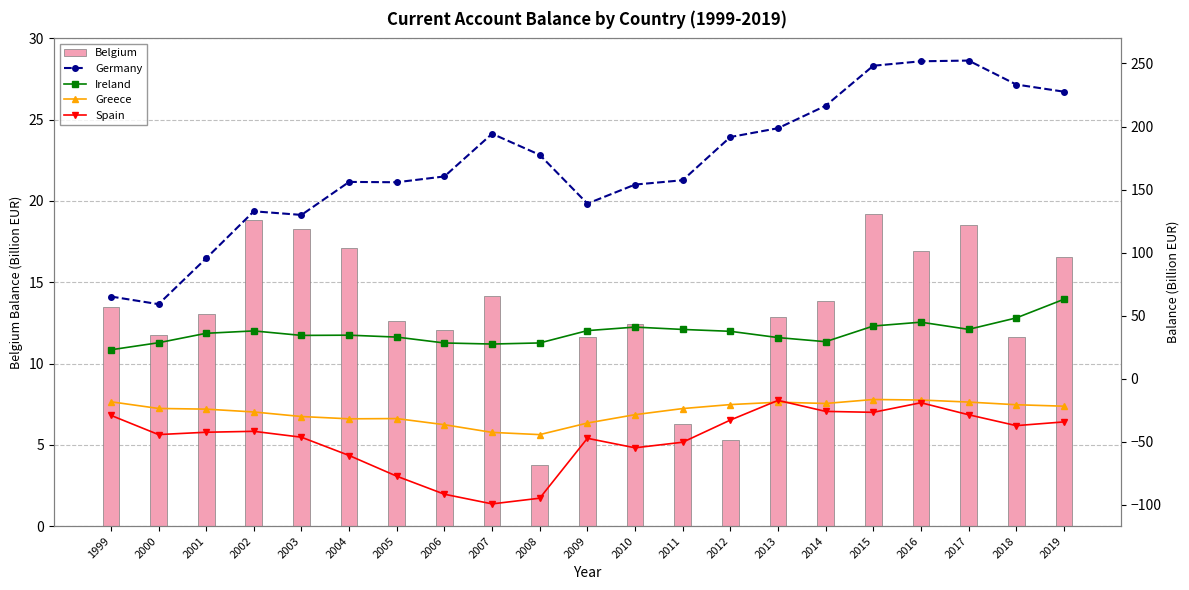

What is the difference between the highest and lowest values at 2018?

270.5